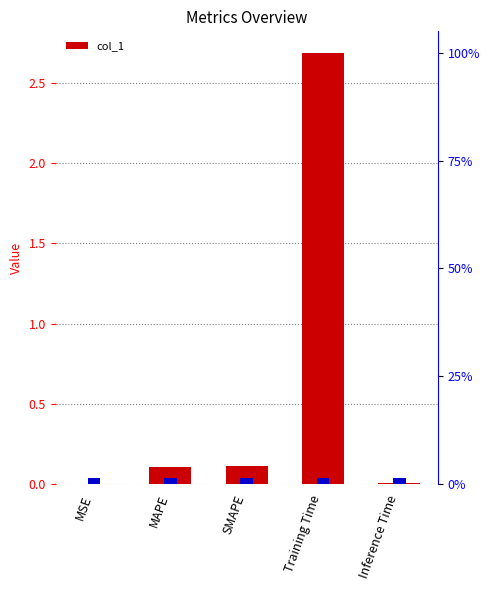

What value does the data have at MAPE?

0.1